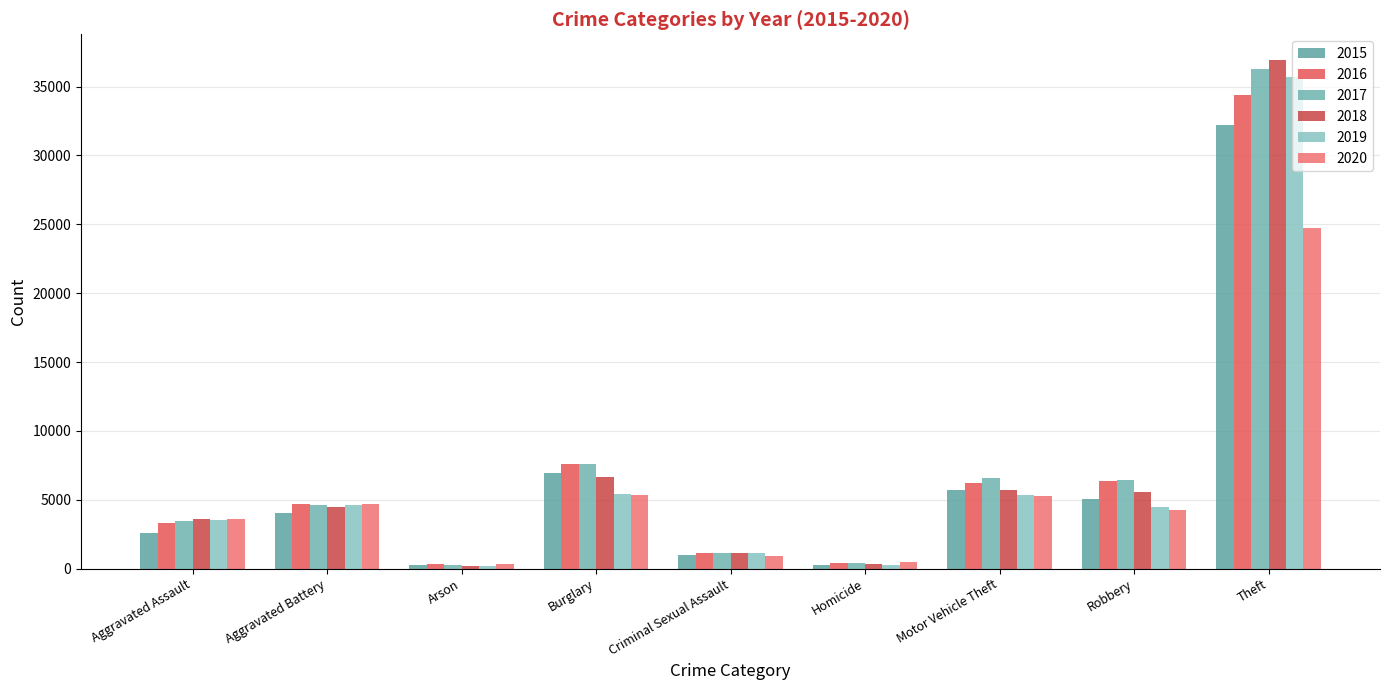

How many data points does each series have?

9